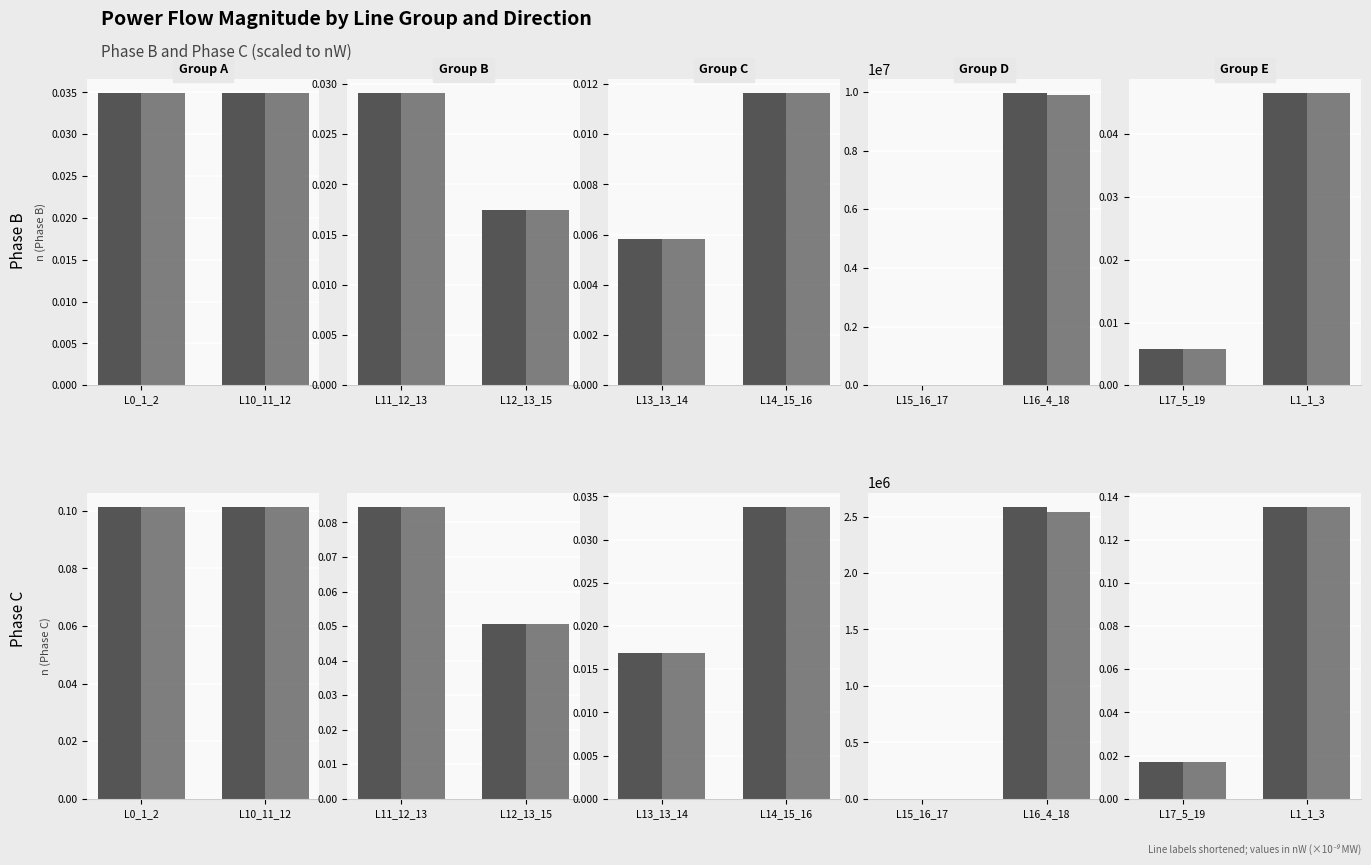

The value of To at L17_5_19 is 0.0. True or false?

True